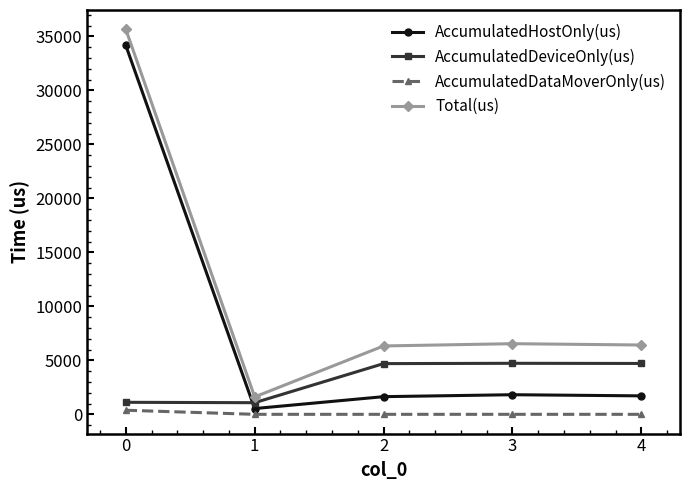

Between 1 and 2, which series saw the biggest shift?

Total(us)